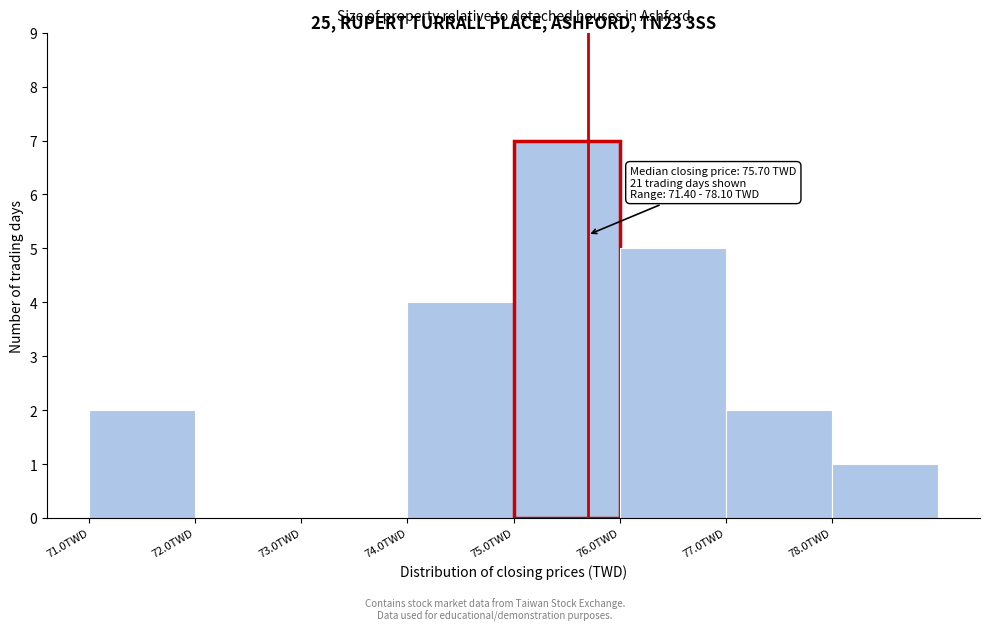

Which range on the x-axis has the tallest bar?

75 to 76